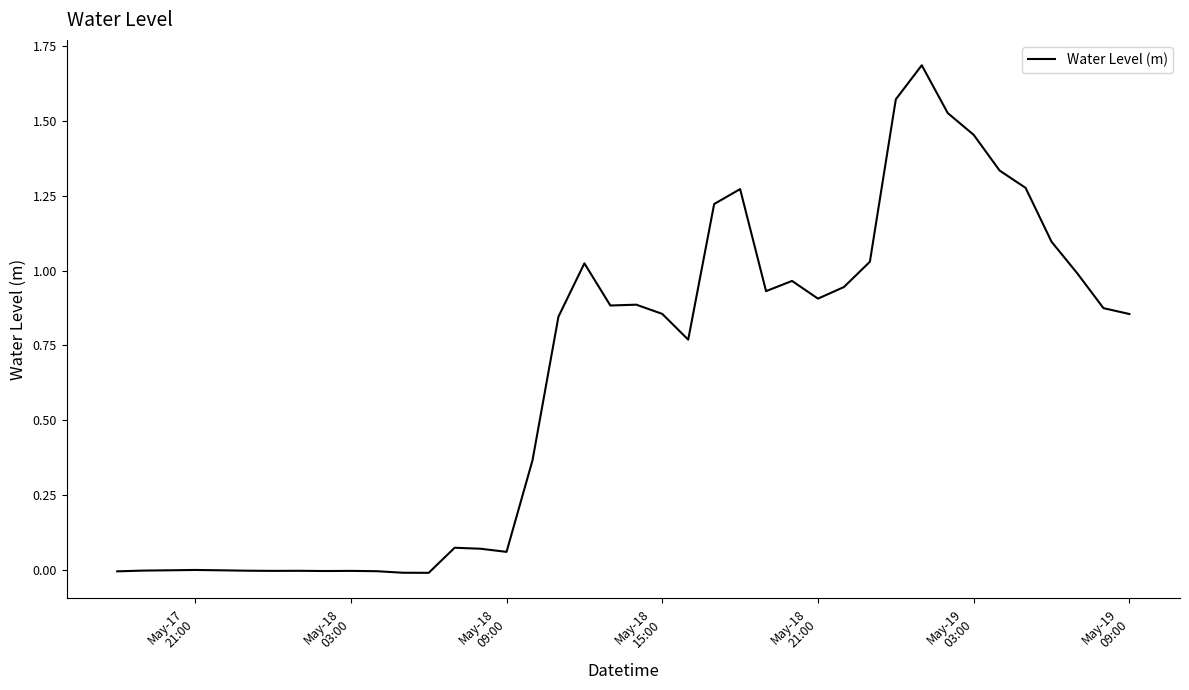

What is the difference between the maximum and minimum values?

1.7